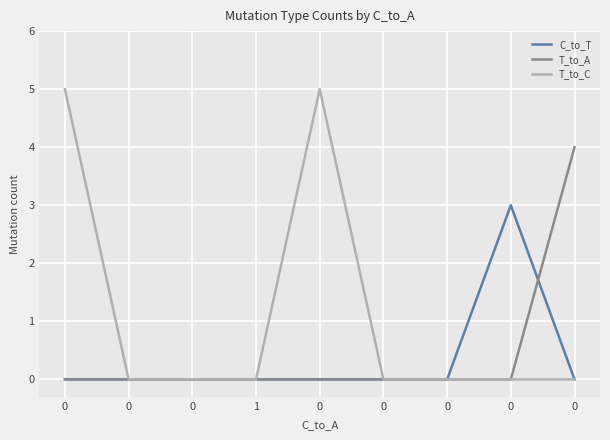

Does the chart display data point markers on the line(s)?

No